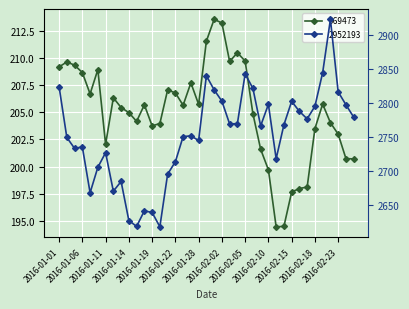

What position from the right is 2016-02-08?

14